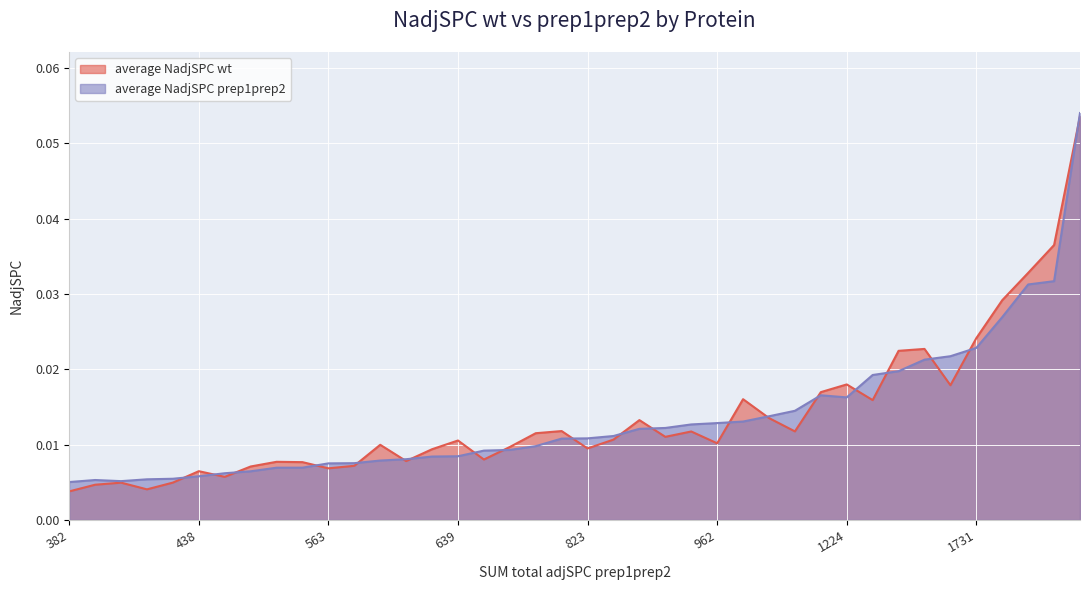

Which series has the widest spread of values?

average NadjSPC wt